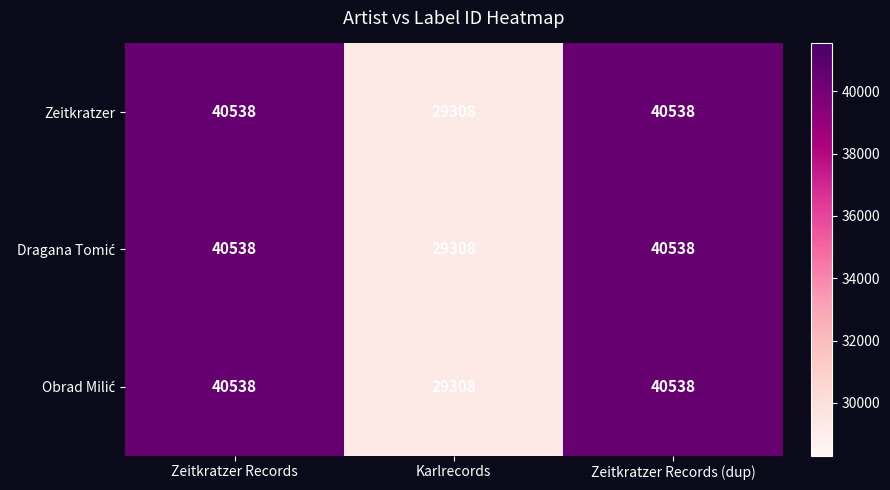

What is the total value across all series at Zeitkratzer Records (dup)?

121614